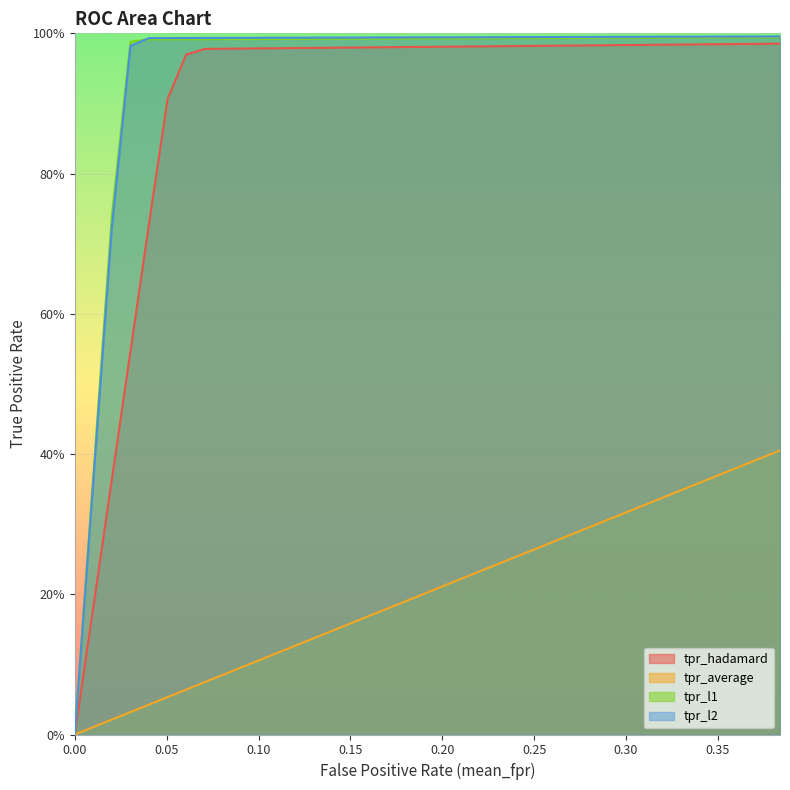

How many data points does each series have?

39